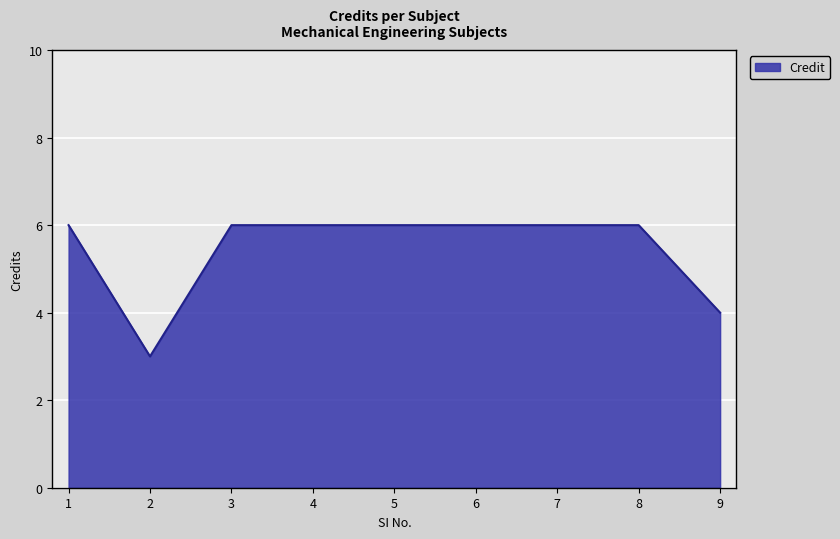

Reading left to right, list all the values displayed in this chart.

1=6	2=3	3=6	4=6	5=6	6=6	7=6	8=6	9=4